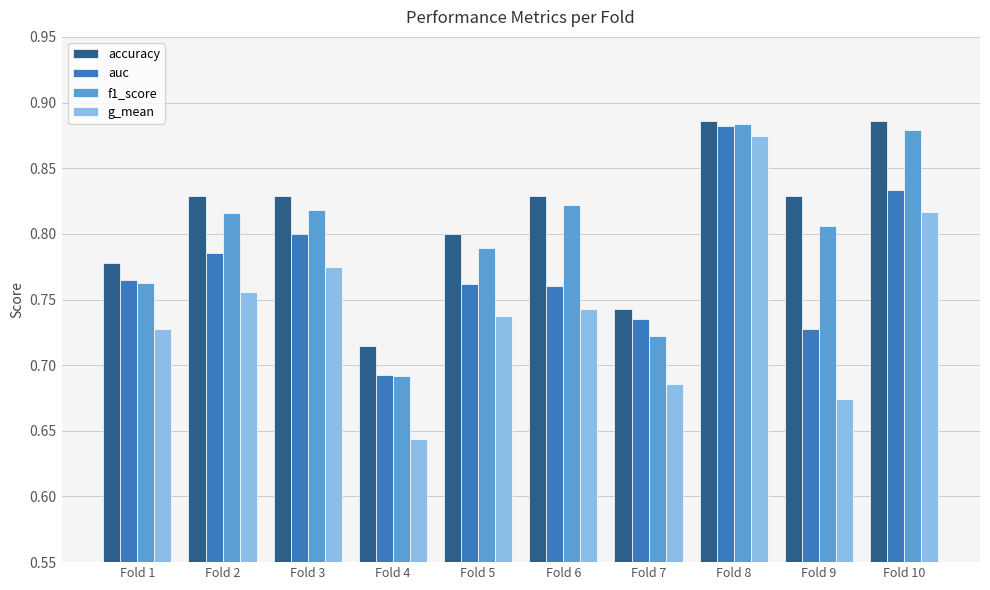

True or false: g_mean has a value of 1.3 at Fold 8.

False